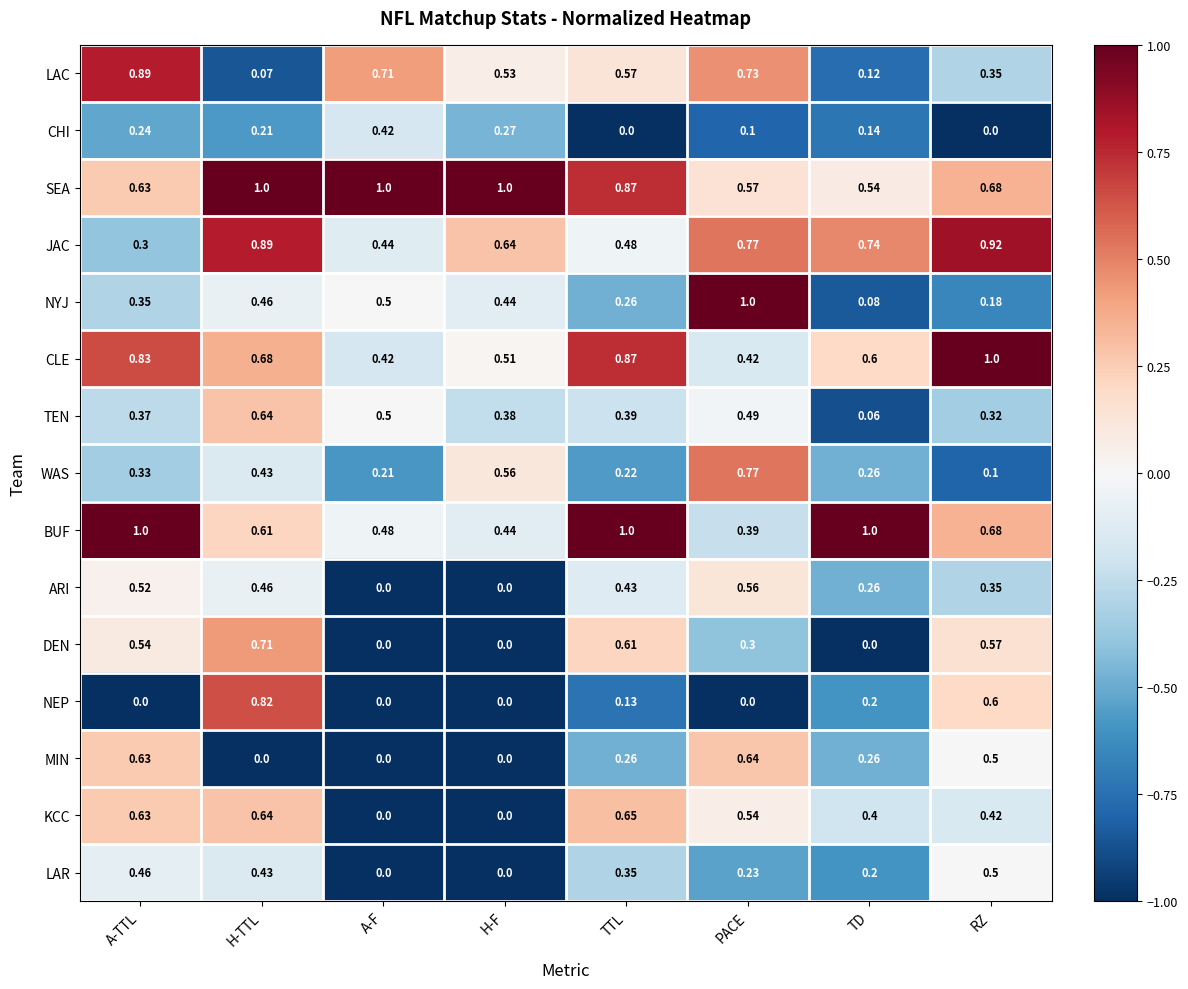

What is the total value across all series at TD?

4.9